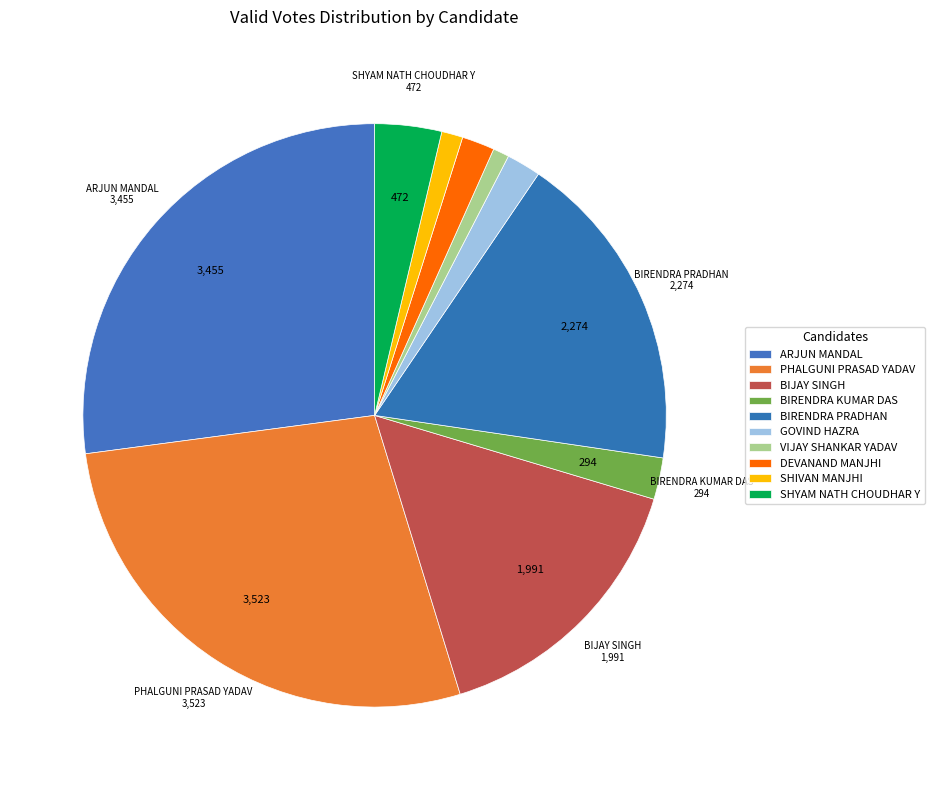

Does ARJUN MANDAL represent more than half of the total?

No